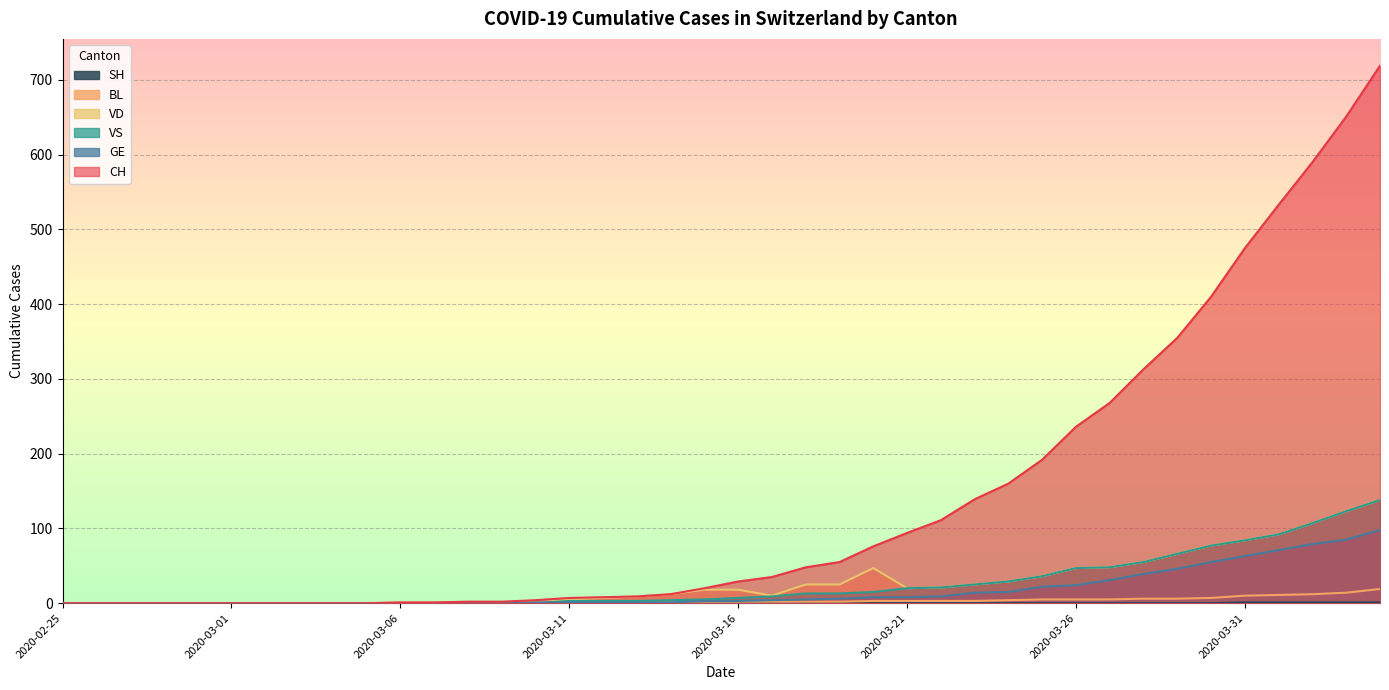

True or false: BL has more than 2 points higher than both neighbors.

False